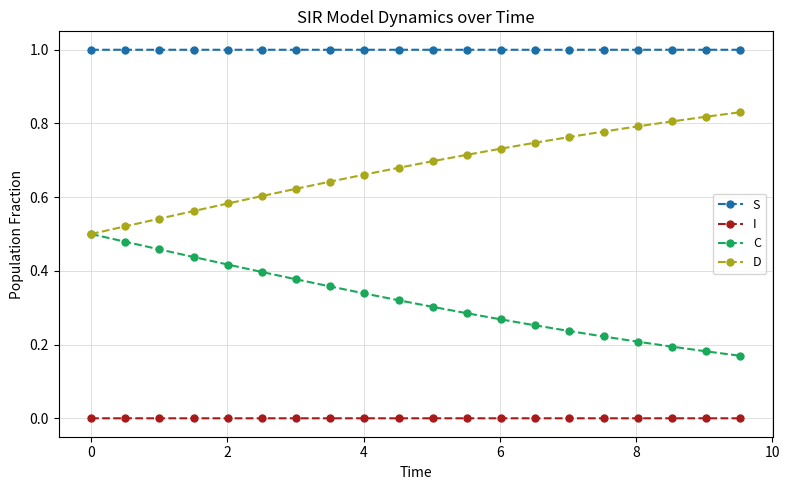

Which series has the largest total across all categories?

S